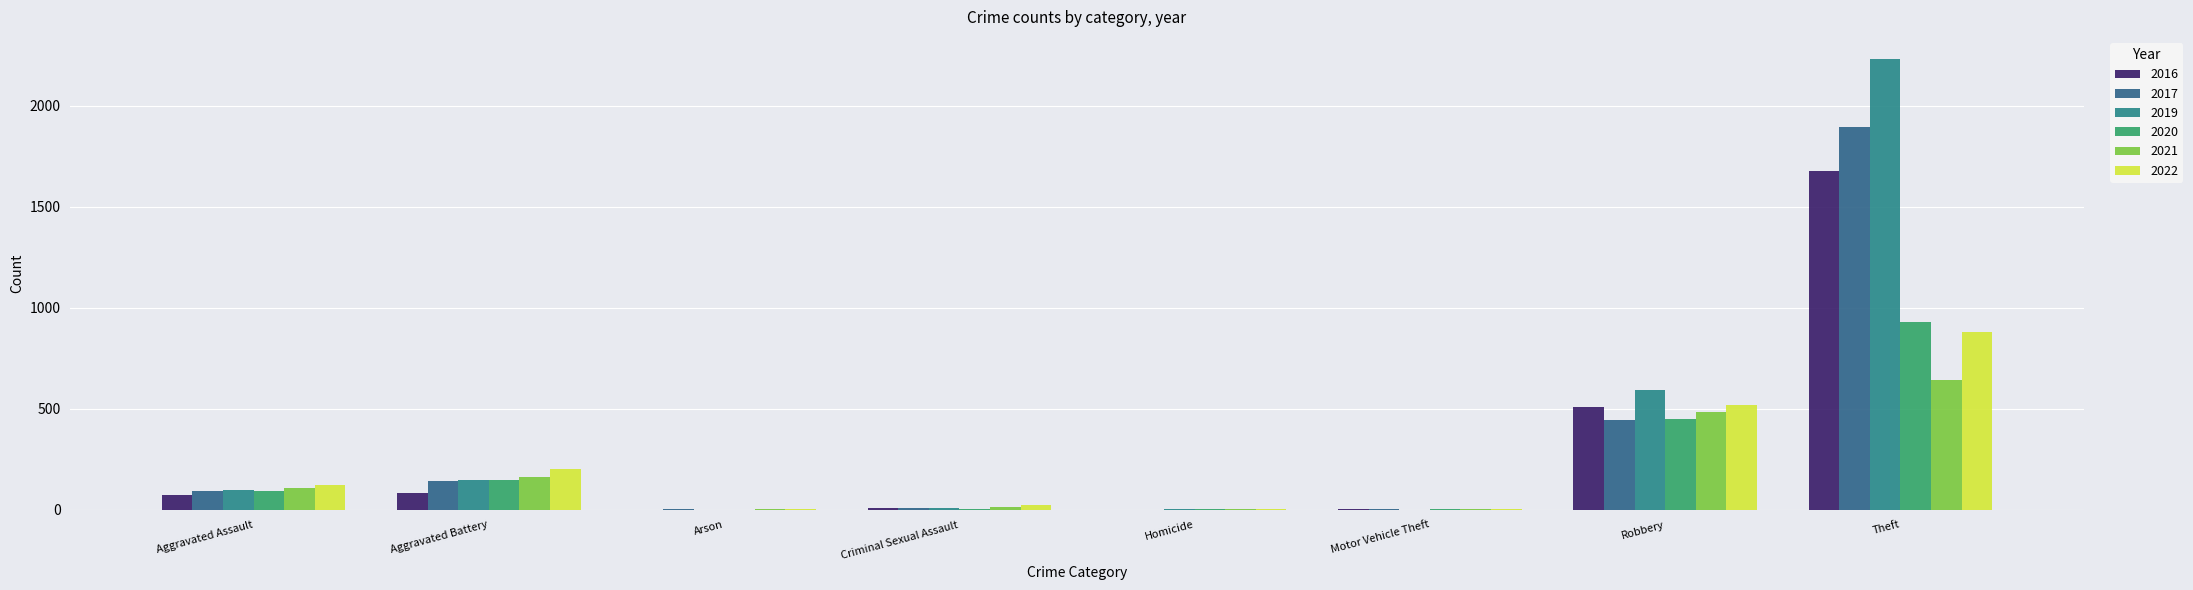

What is the greatest value displayed?

2230